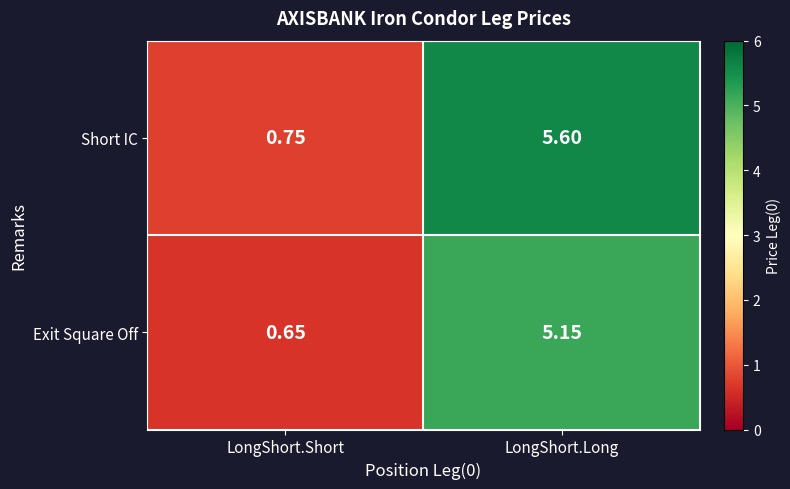

Which series has the widest spread of values?

Short IC